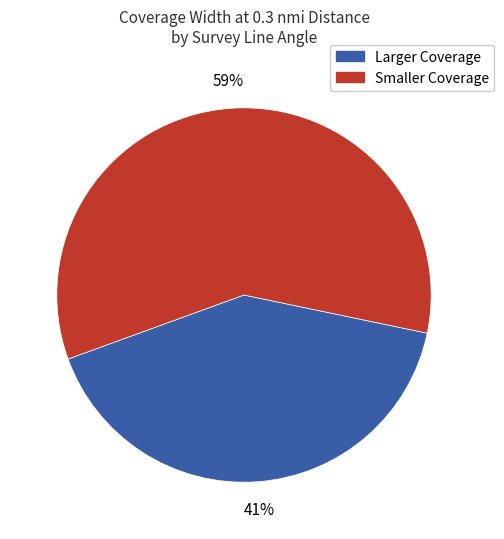

To the nearest percent, what is the average slice percentage?

50%